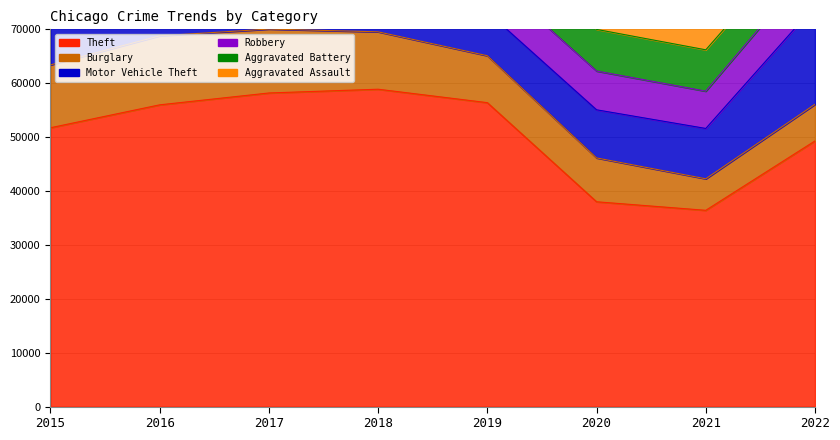

The value of Motor Vehicle Theft at 2020 is 11660. True or false?

False